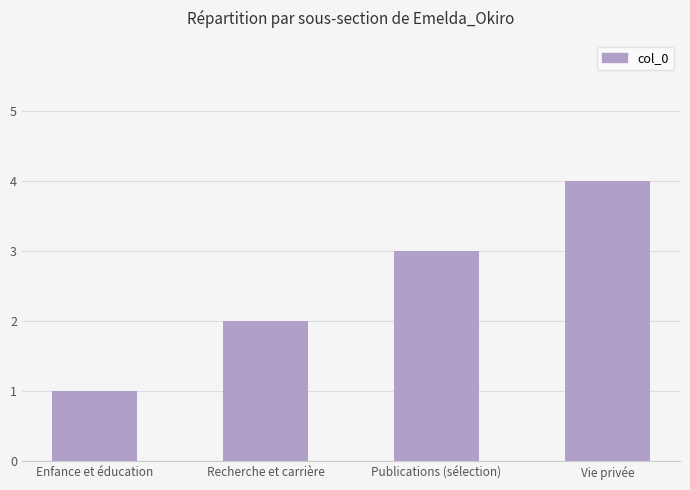

What is the change in value from Enfance et éducation to Recherche et carrière?

+1